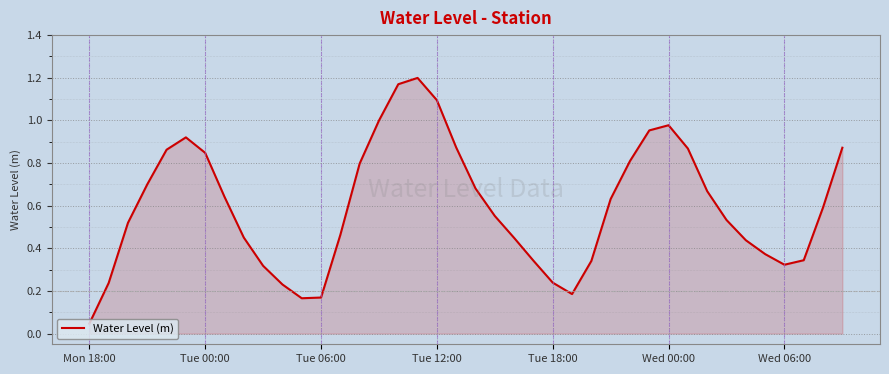

Which label corresponds to the smallest value in the chart?

Mon 18:00